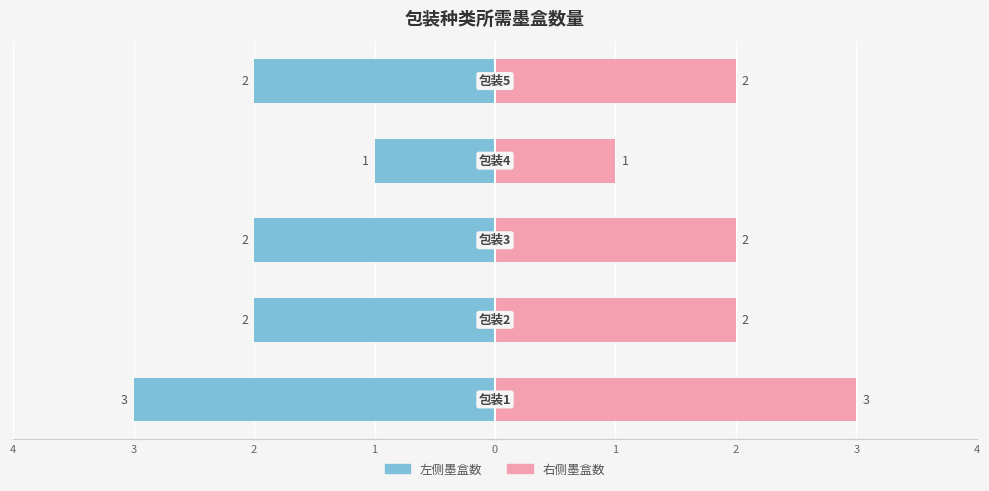

Is it true that 墨盒数量(左) equals -5 at 4?

False